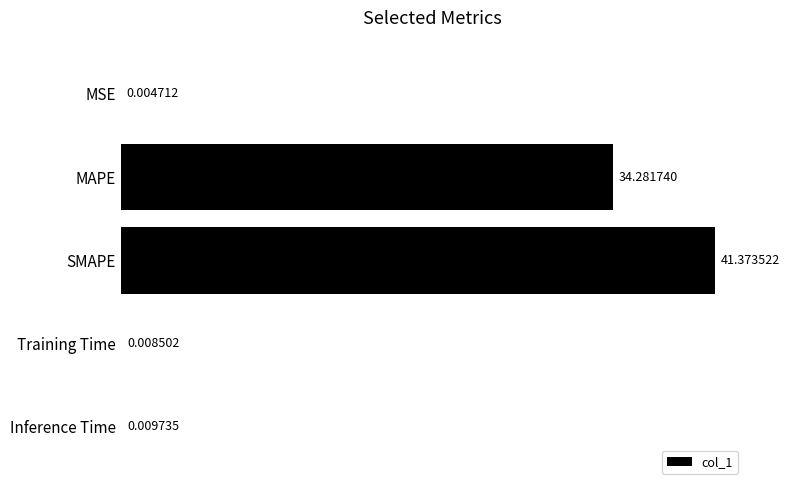

At which category does the chart reach its peak across all series?

SMAPE